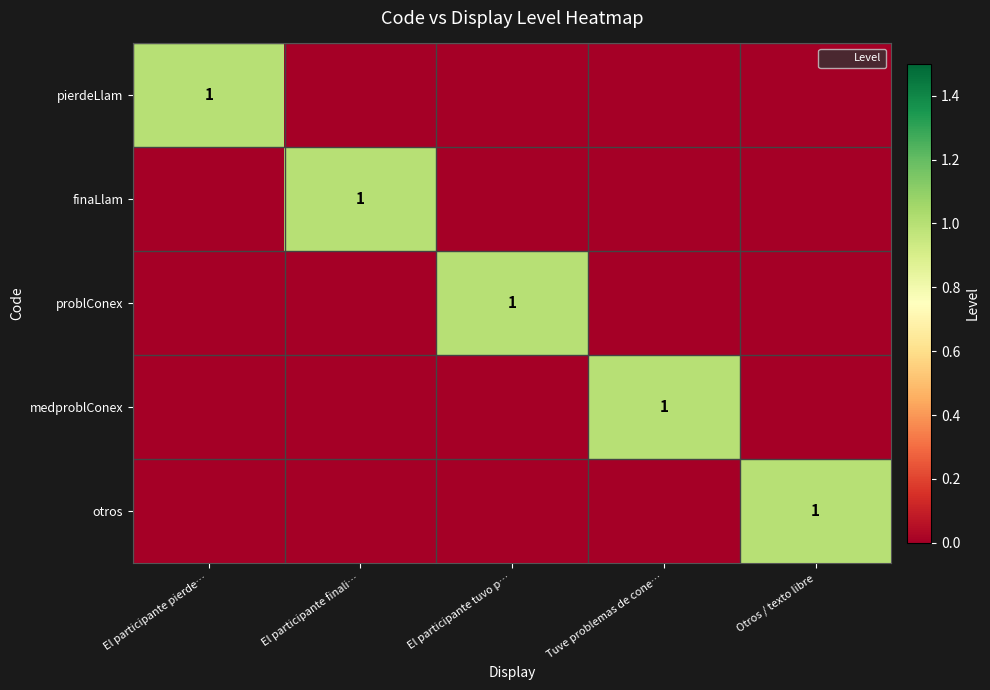

How many values in the otros series exceed 0?

1